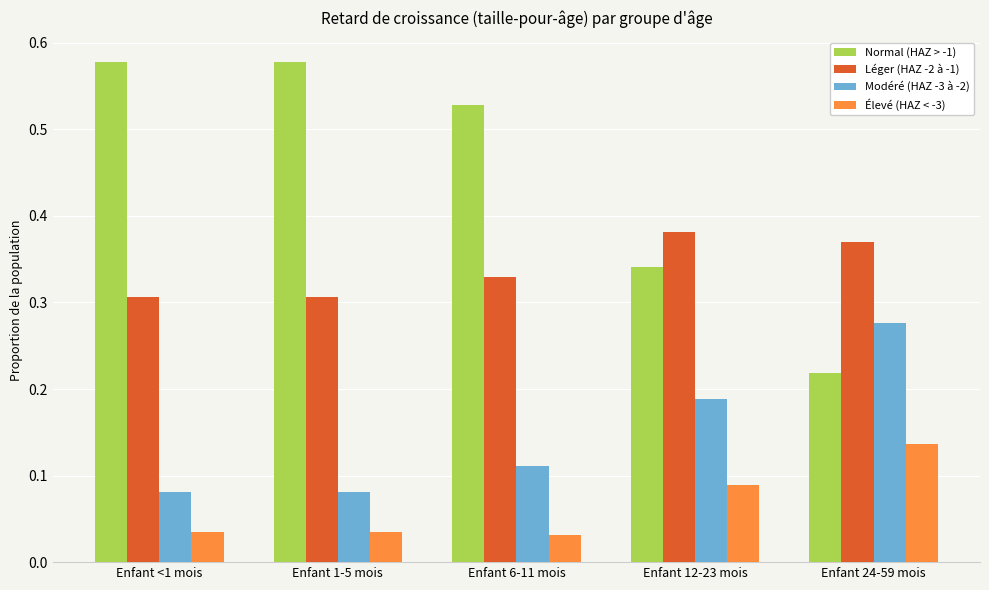

Which series has the widest spread of values?

Normal (HAZ > -1)